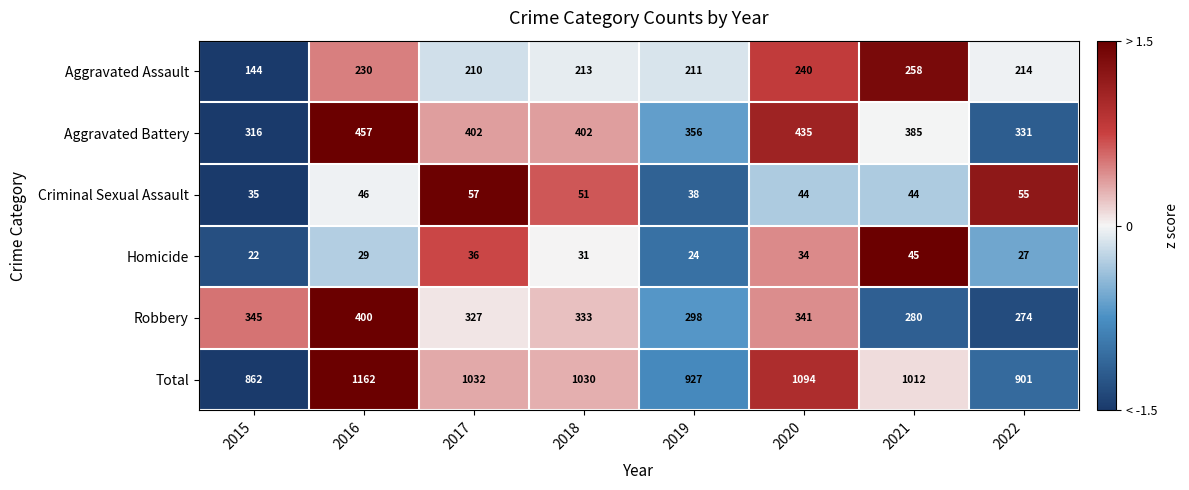

What is the difference between the maximum and minimum values in the Aggravated Battery series?

141